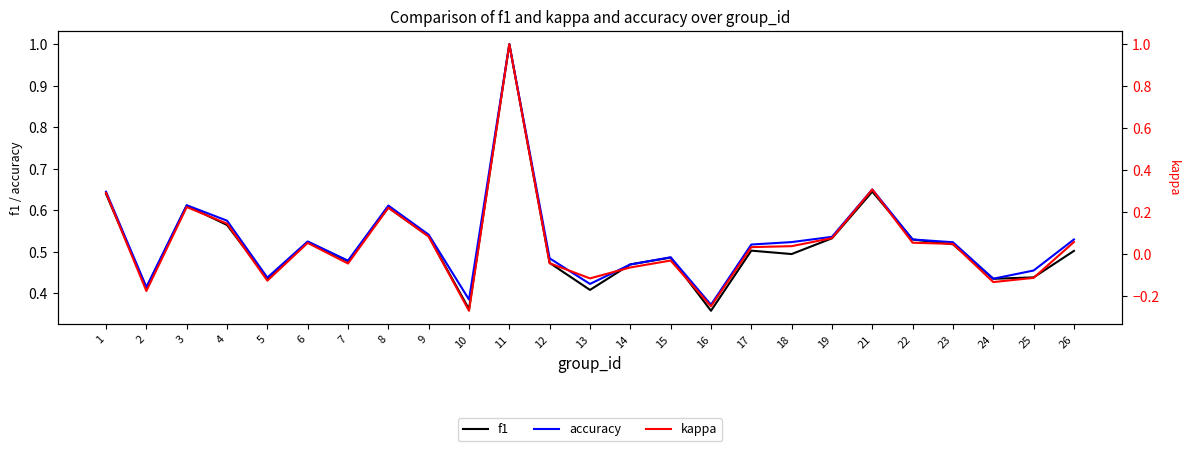

True or false: kappa and accuracy cross at least once.

False